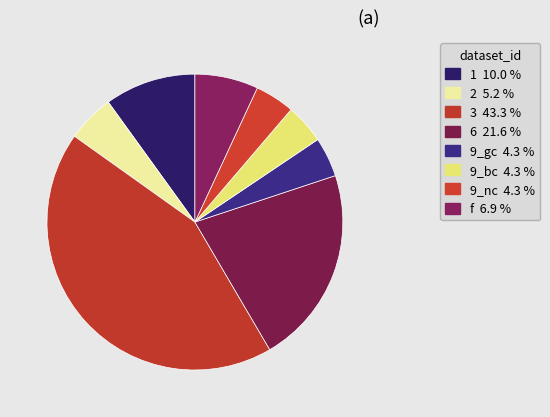

Count the number of slices in the pie.

8